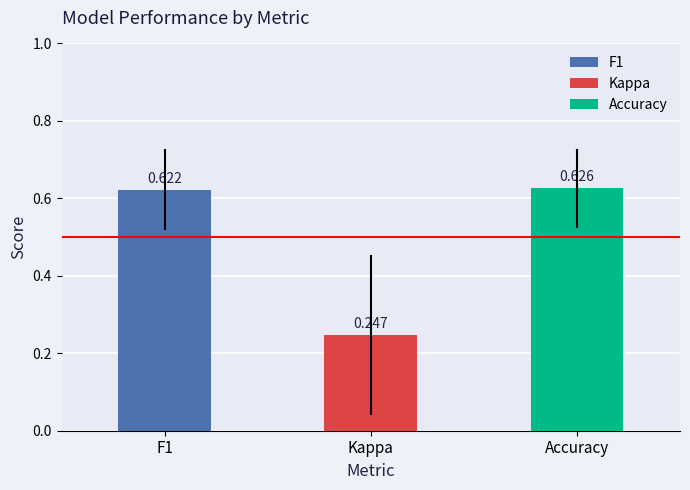

Between Accuracy and Kappa, which is larger?

Accuracy